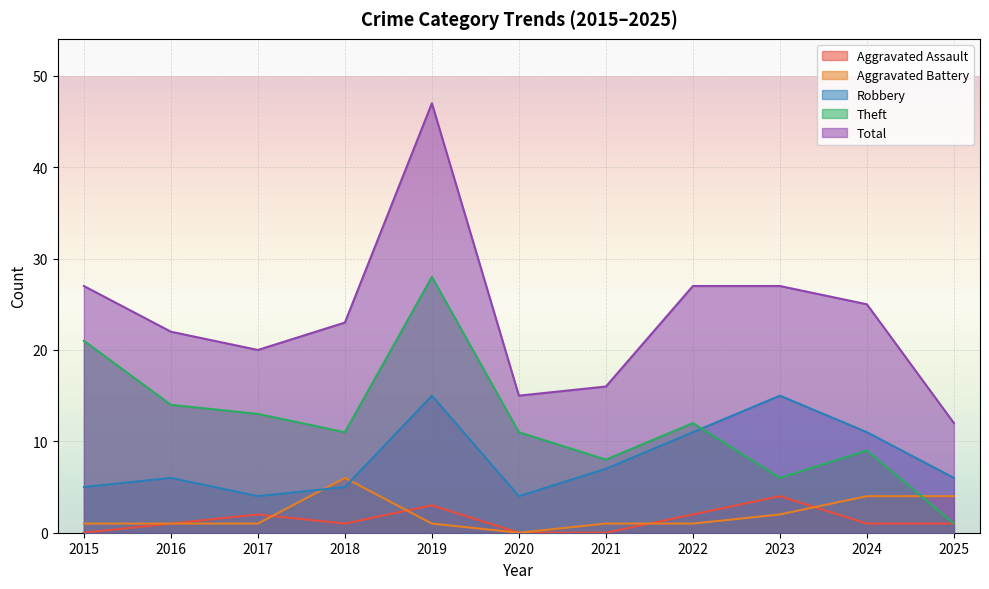

At which category is the sum across all series the highest?

2019